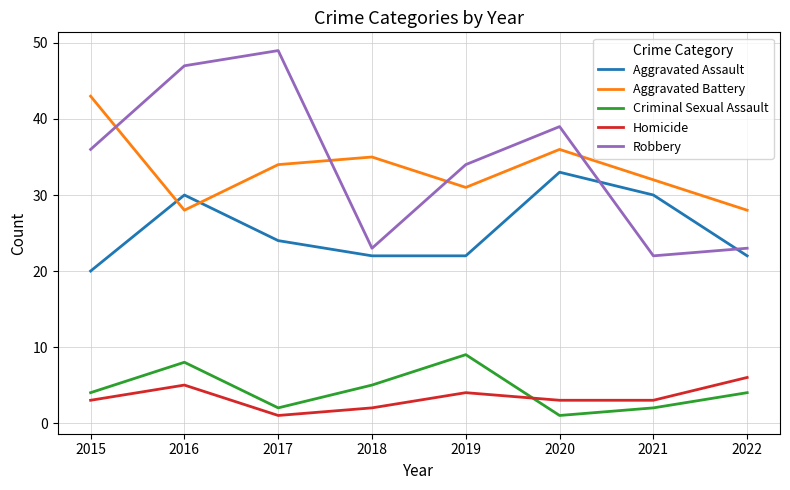

Which series has the largest range (max minus min)?

Robbery